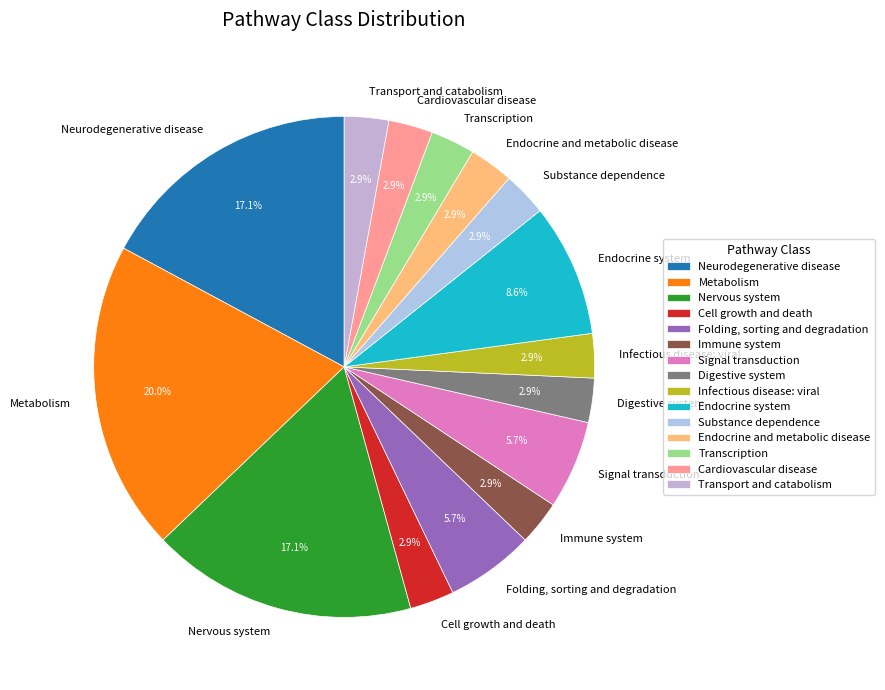

To the nearest percent, what portion does Digestive system represent?

3%